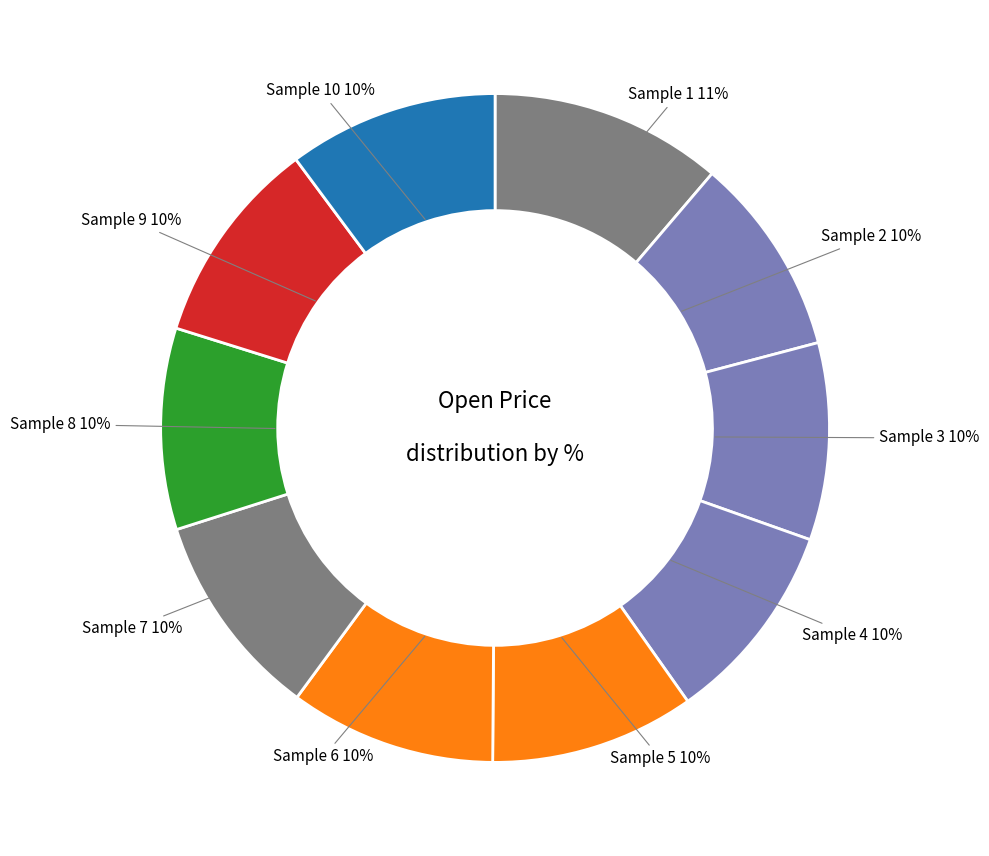

To the nearest percent, what is the combined percentage of Sample 9 and Sample 7?

20%